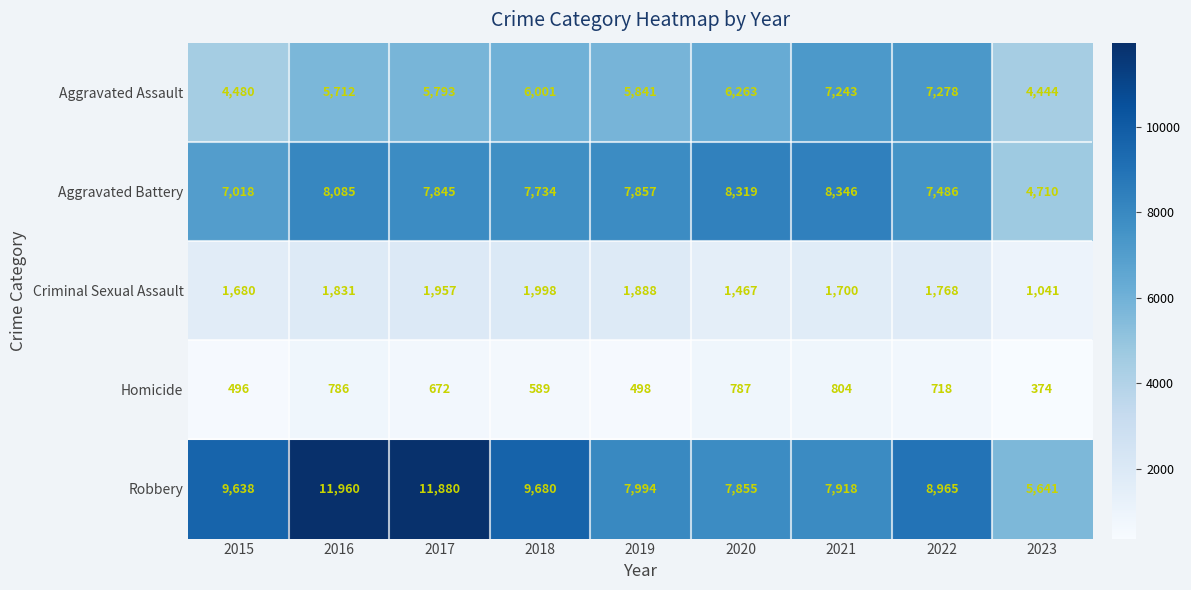

At how many categories does at least one series exceed 4297?

9